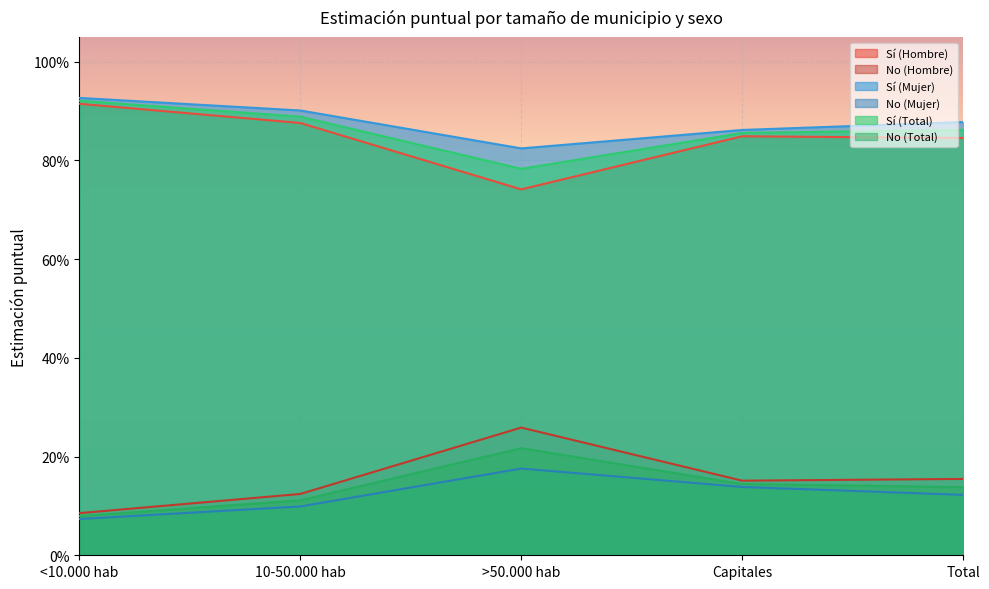

What is the difference between the highest and lowest values at Capitales?

0.7